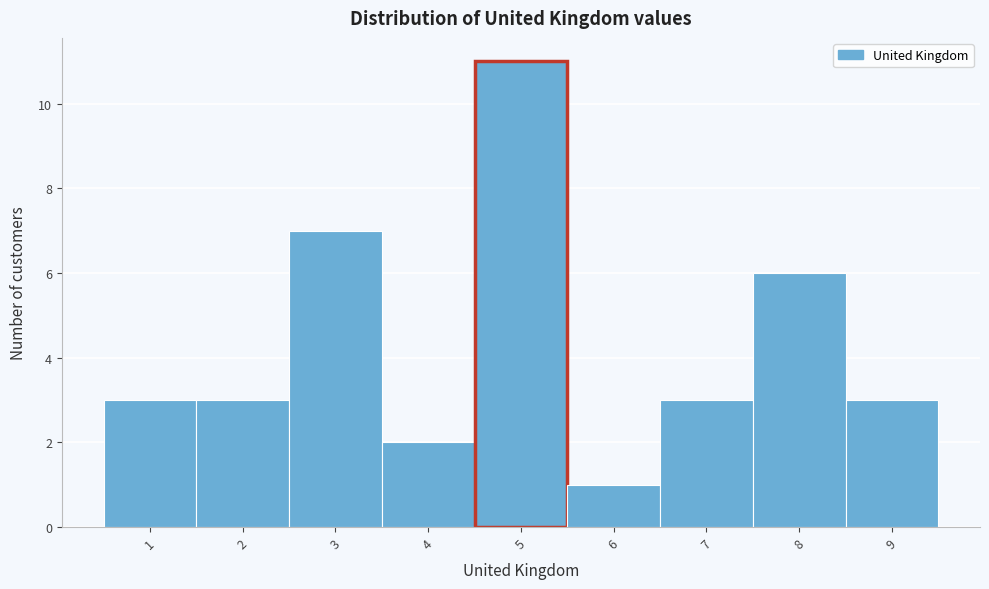

How tall is the bar that spans 4.5 to 5.5 on the x-axis? The values are not printed on the chart, so give them approximately, as read against the axis.

11